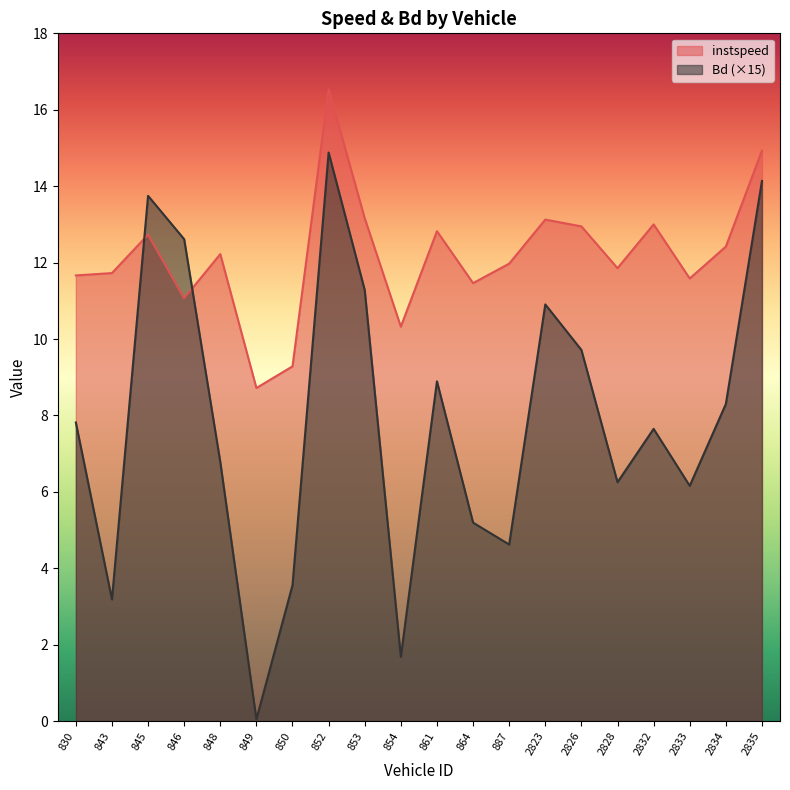

At which category does Bd reach its first local peak?

845